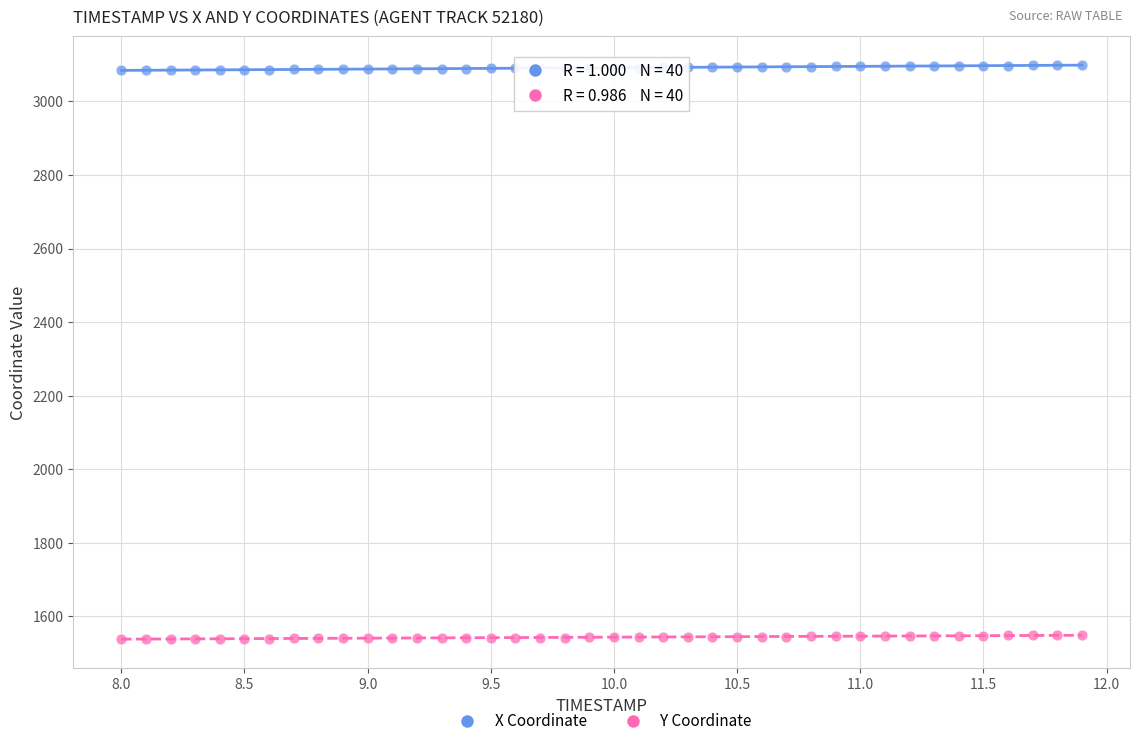

Which series reaches the maximum Y coordinate?

X Coordinate